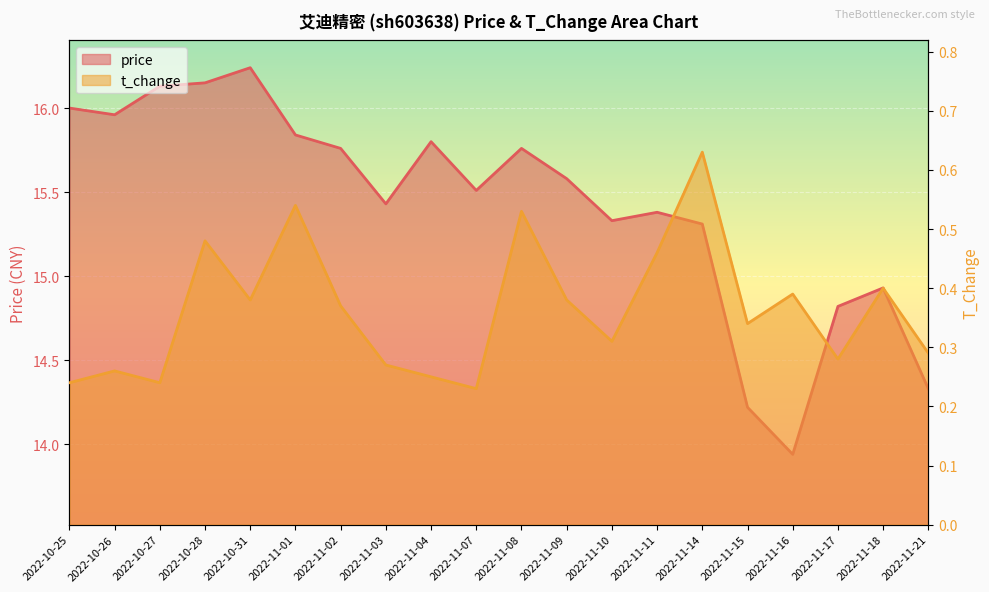

Where is the first local minimum for price?

2022-10-26